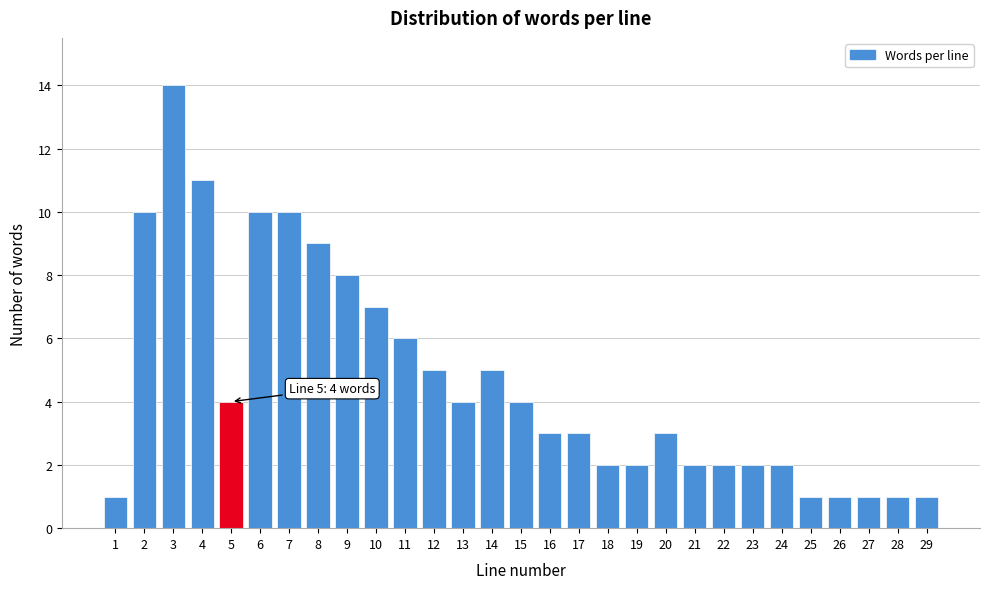

Reading right to left, transcribe all the data shown in this chart.

29=1	28=1	27=1	26=1	25=1	24=2	23=2	22=2	21=2	20=3	19=2	18=2	17=3	16=3	15=4	14=5	13=4	12=5	11=6	10=7	9=8	8=9	7=10	6=10	5=4	4=11	3=14	2=10	1=1